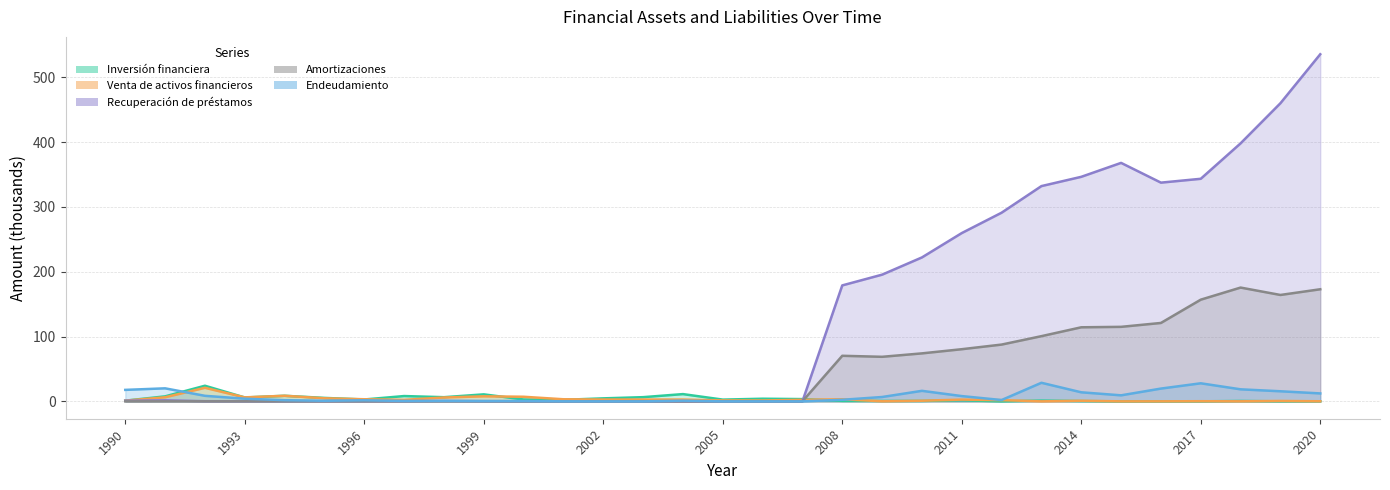

Reading left to right, list all the values displayed in this chart.

Inversión financiera: 1990=1.1	1991=7.7	1992=24.1	1993=6.0	1994=8.6	1995=5.3	1996=2.9	1997=8.2	1998=6.4	1999=10.8	2000=2.9	2001=2.4	2002=4.7	2003=6.5	2004=11.2	2005=2.7	2006=4.1	2007=3.5	2008=0.7	2009=0.7	2010=0.7	2011=1.7	2012=0.0	2013=1.2	2014=0.5	2015=0.0	2016=0.1	2017=0.0	2018=0.6	2019=0.0	2020=0.1
Venta de activos financieros: 1990=1.1	1991=6.3	1992=20.9	1993=6.2	1994=8.6	1995=4.8	1996=3.3	1997=2.4	1998=6.0	1999=7.8	2000=7.1	2001=3.2	2002=2.8	2003=2.8	2004=2.8	2005=1.5	2006=1.4	2007=2.4	2008=3.3	2009=0.1	2010=1.0	2011=2.7	2012=1.9	2013=0.0	2014=1.0	2015=0.0	2016=0.1	2017=0.2	2018=0.1	2019=0.6	2020=0.2
Recuperación de préstamos: 1990=1.0	1991=1.7	1992=0.2	1993=0.2	1994=0.2	1995=0.3	1996=0.3	1997=0.3	1998=0.7	1999=0.3	2000=0.2	2001=0.1	2002=0.2	2003=0.0	2004=0.1	2005=0.1	2006=0.0	2007=0.0	2008=178.9	2009=195.5	2010=222.1	2011=259.6	2012=291.1	2013=332.1	2014=346.4	2015=367.9	2016=337.4	2017=343.4	2018=398.0	2019=459.9	2020=535.5
Amortizaciones: 1990=0.0	1991=0.1	1992=0.0	1993=0.1	1994=0.0	1995=0.1	1996=0.1	1997=0.1	1998=0.1	1999=0.0	2000=0.0	2001=0.0	2002=0.0	2003=0.0	2004=0.1	2005=0.1	2006=0.0	2007=0.1	2008=70.3	2009=68.8	2010=74.0	2011=80.5	2012=87.6	2013=100.6	2014=114.3	2015=115.0	2016=121.0	2017=156.9	2018=175.6	2019=164.2	2020=173.0
Endeudamiento: 1990=17.7	1991=20.1	1992=8.6	1993=4.1	1994=1.9	1995=0.9	1996=1.7	1997=0.6	1998=0.8	1999=0.5	2000=0.6	2001=0.1	2002=0.0	2003=0.0	2004=1.1	2005=0.0	2006=0.0	2007=0.0	2008=2.5	2009=6.7	2010=16.3	2011=8.2	2012=2.1	2013=28.7	2014=14.0	2015=9.3	2016=19.7	2017=27.9	2018=18.6	2019=15.6	2020=12.3